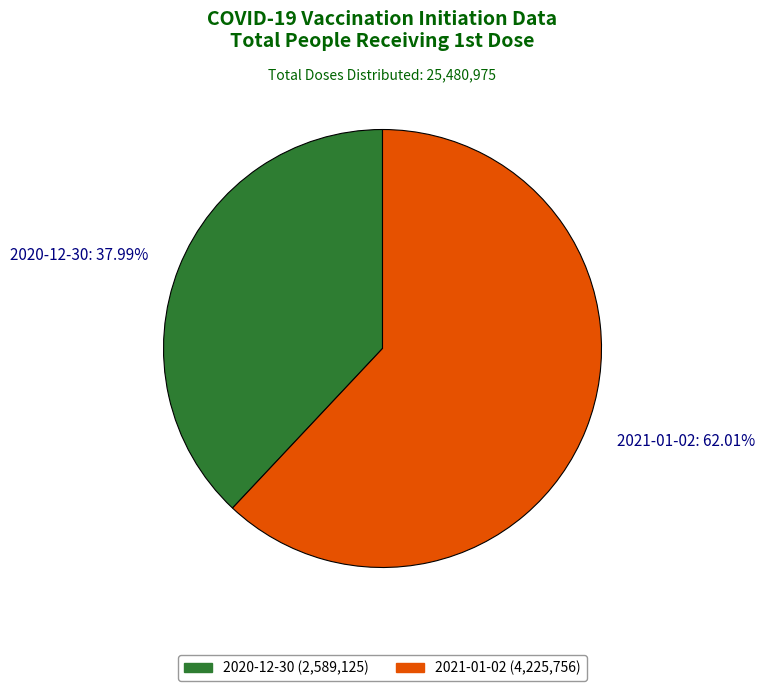

Combined, what portion of the pie is 2021-01-02 and 2020-12-30?

100.0%